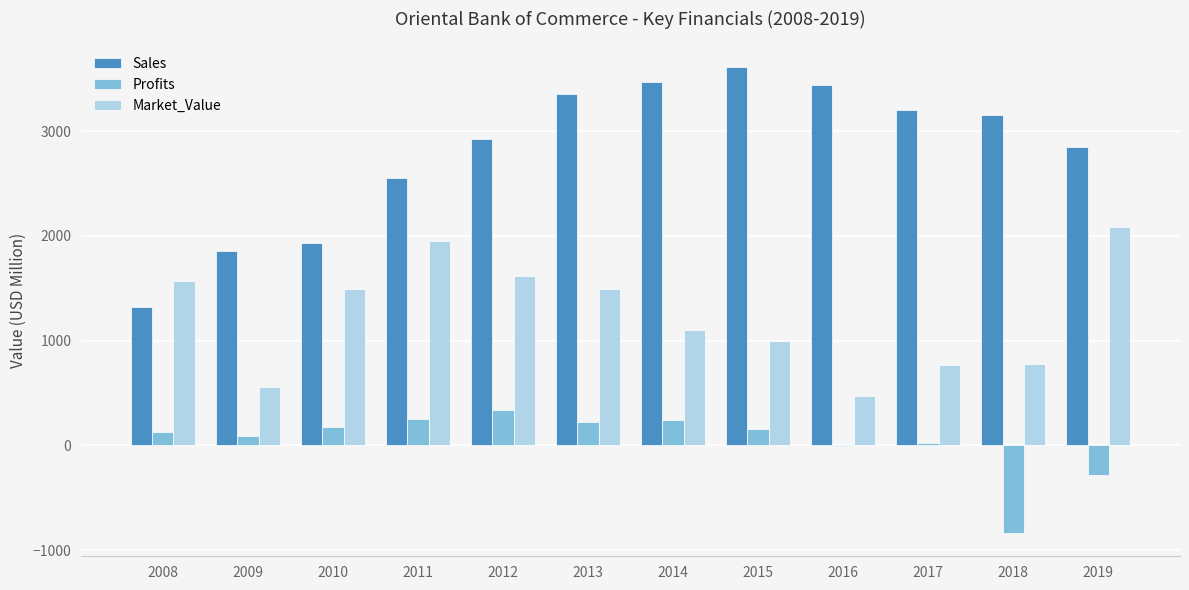

Between 2013 and 2016, which series saw the biggest shift?

Market_Value